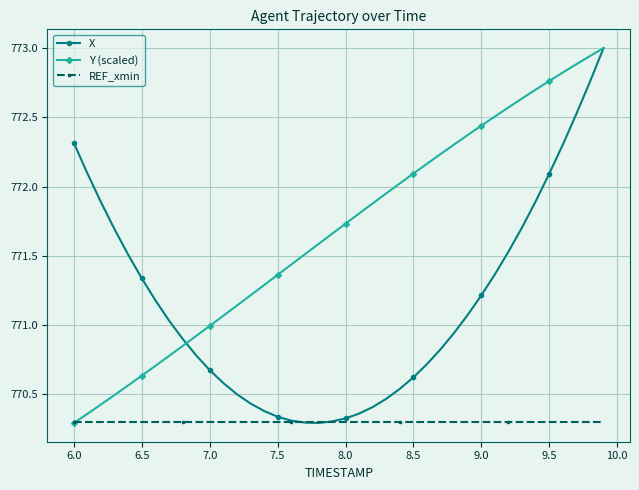

Which series has the largest total across all categories?

Y (scaled)